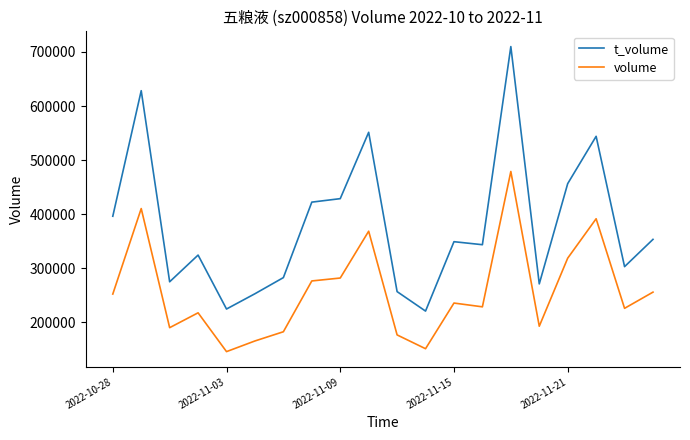

What is the difference between the maximum and minimum values in the t_volume series?

489151